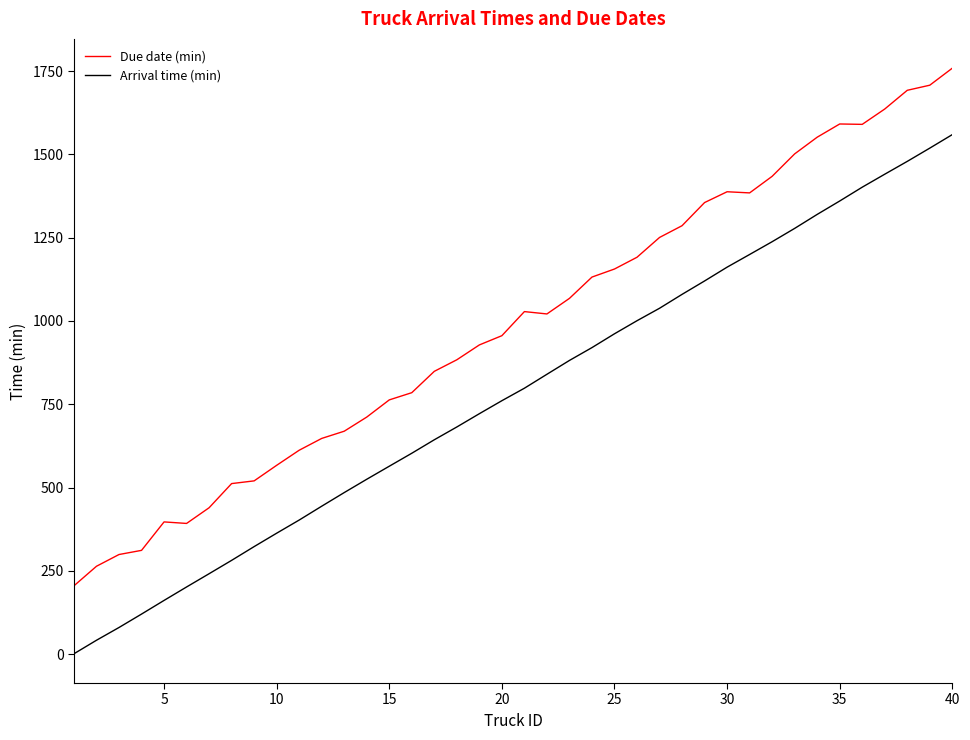

What is the lowest value of the Due date (min) series?

205.3